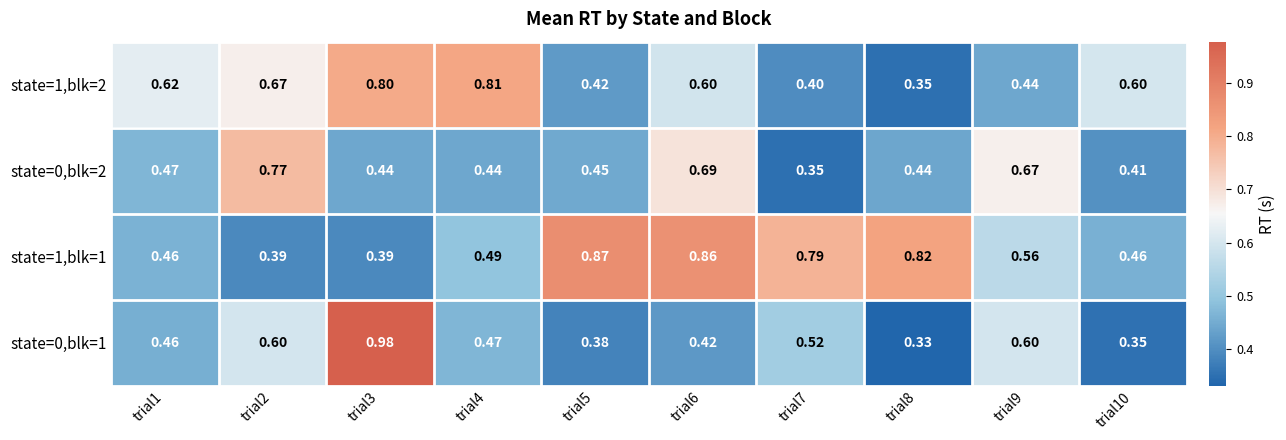

Is the value of state=1,blk=2 at trial8 greater than the value of state=0,blk=2 at trial8?

No